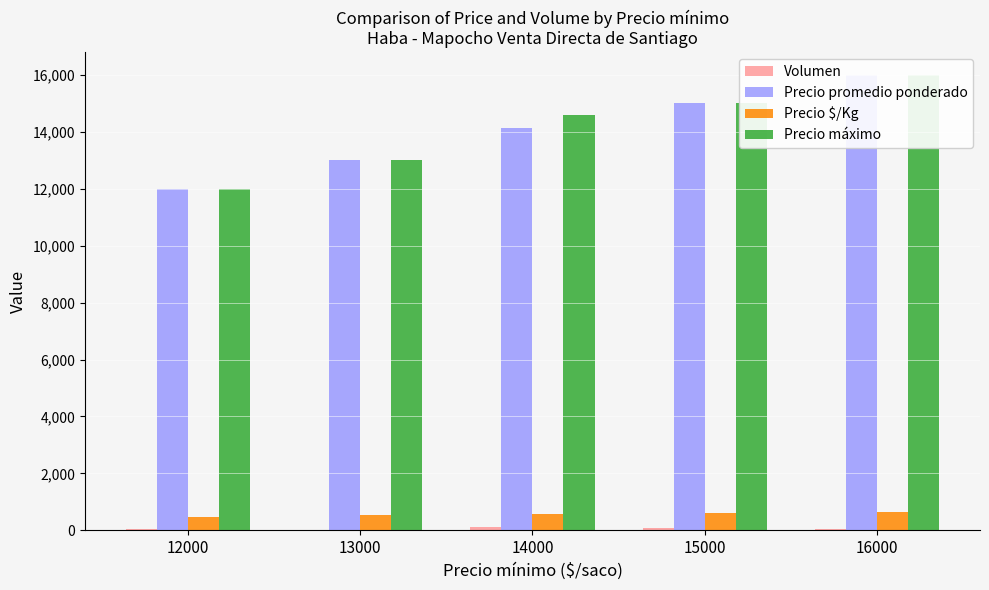

At which label does Volumen reach its peak?

14000